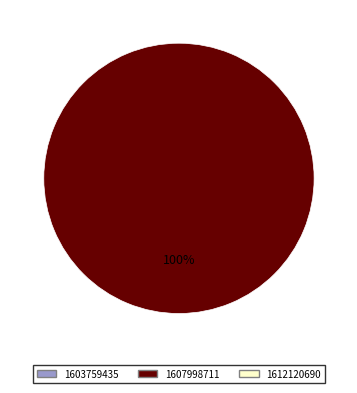

Is there any slice that represents more than half of the pie?

Yes